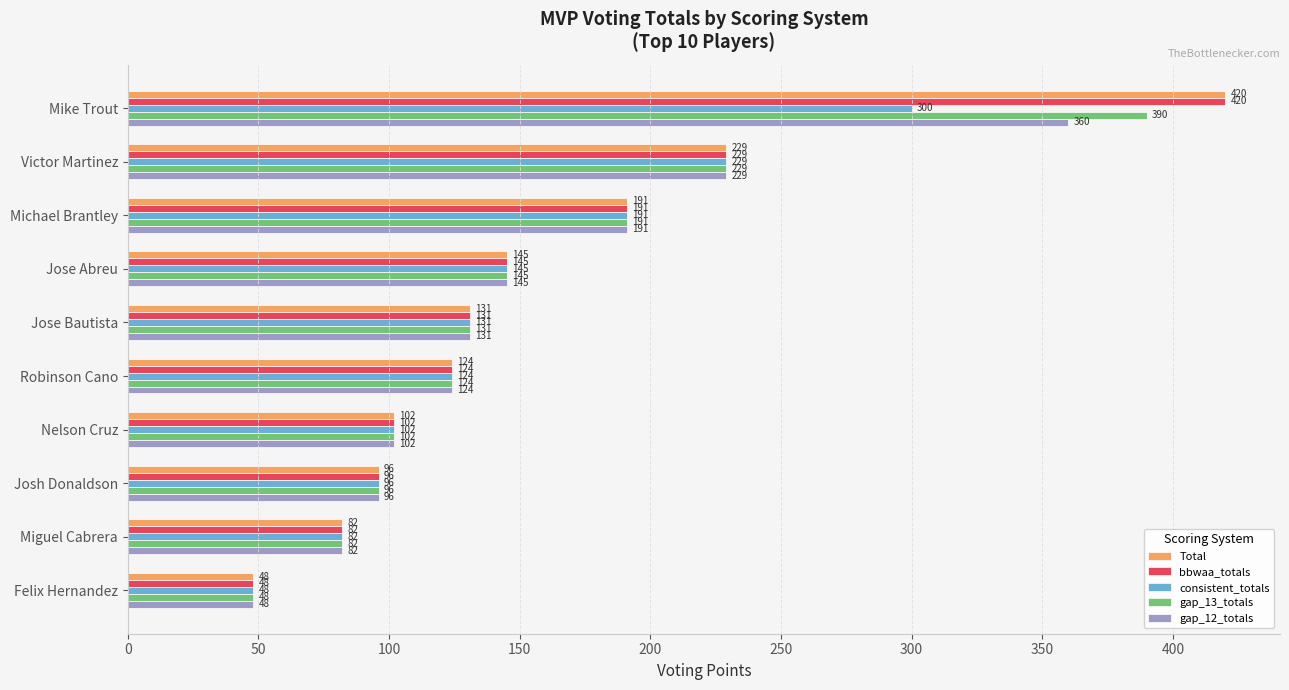

What is the difference between the second highest and second lowest values in the bbwaa_totals series?

147